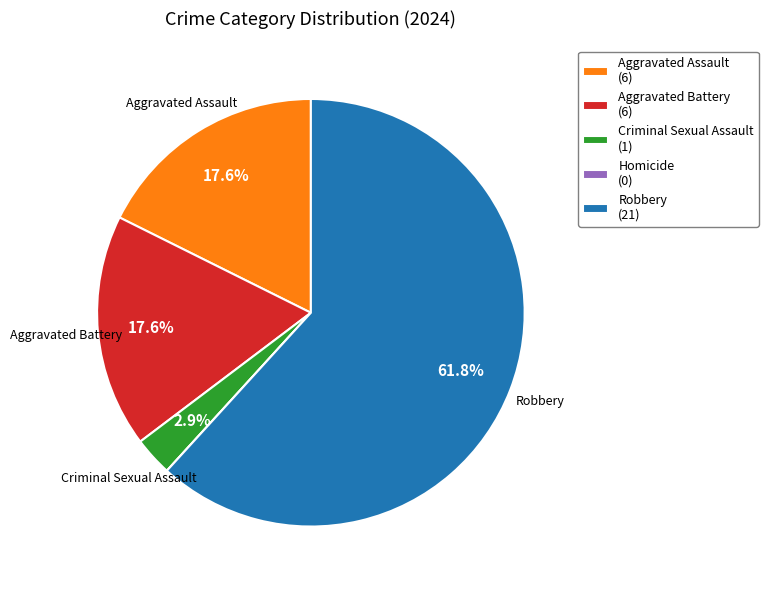

Is it true that Aggravated Battery is 18% of the pie?

True